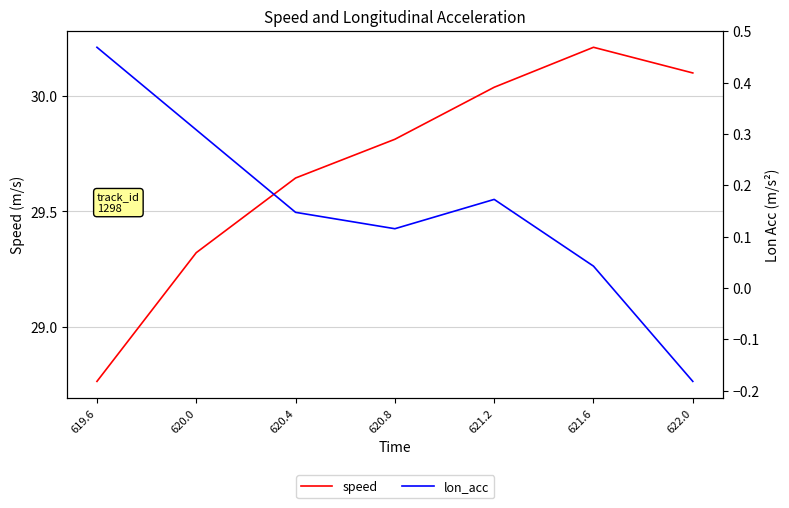

What is the difference between the maximum and minimum values in the speed series?

1.4